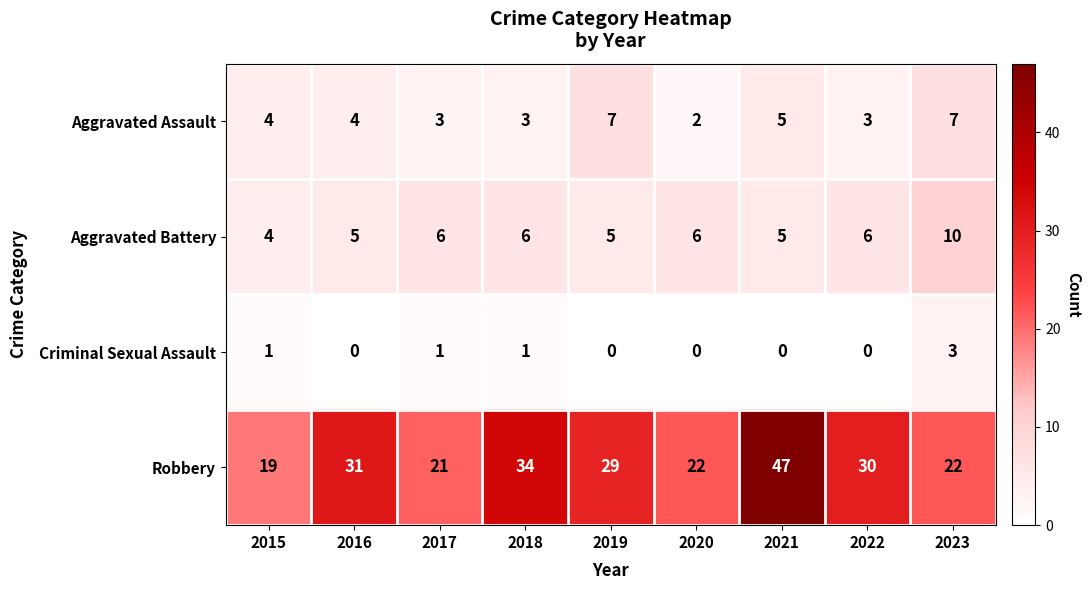

What is the average value of the Aggravated Assault series?

4